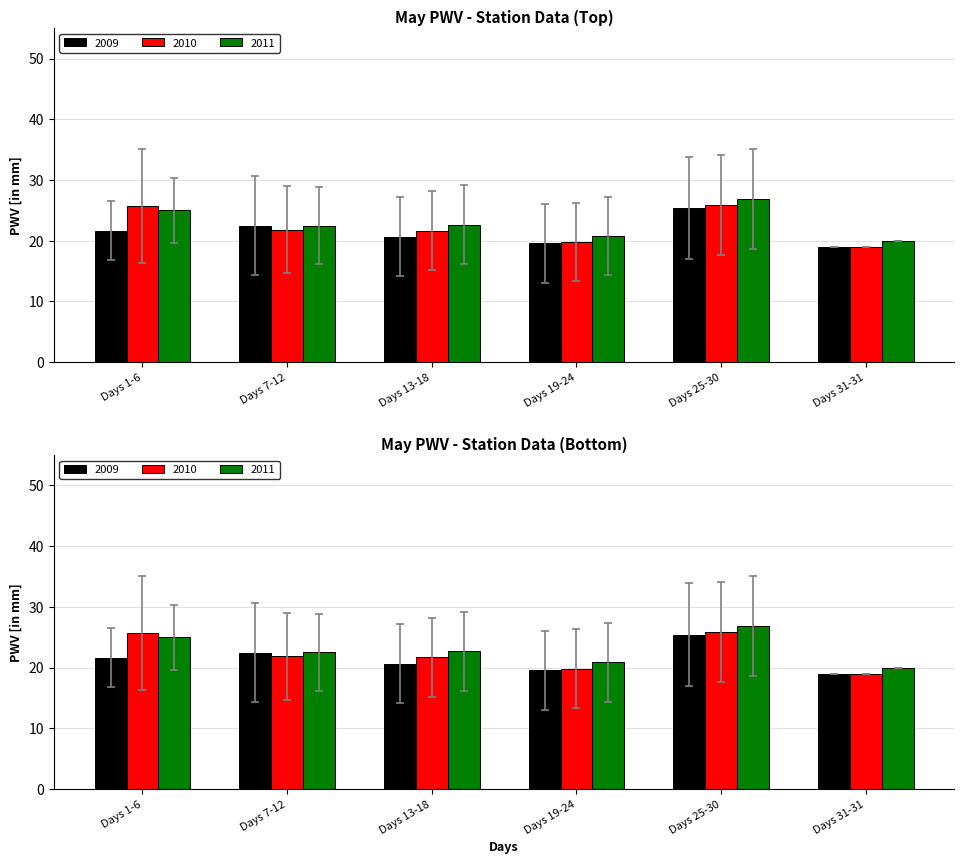

What are all the series names shown in the legend?

2009, 2010, 2011